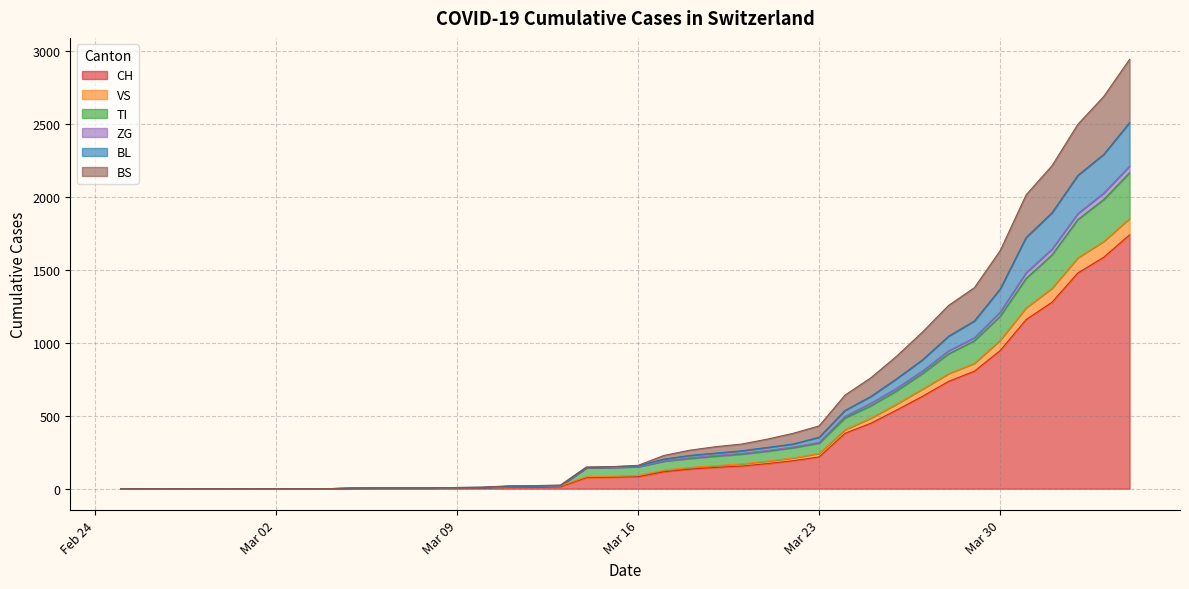

What is the maximum value for CH?

1742